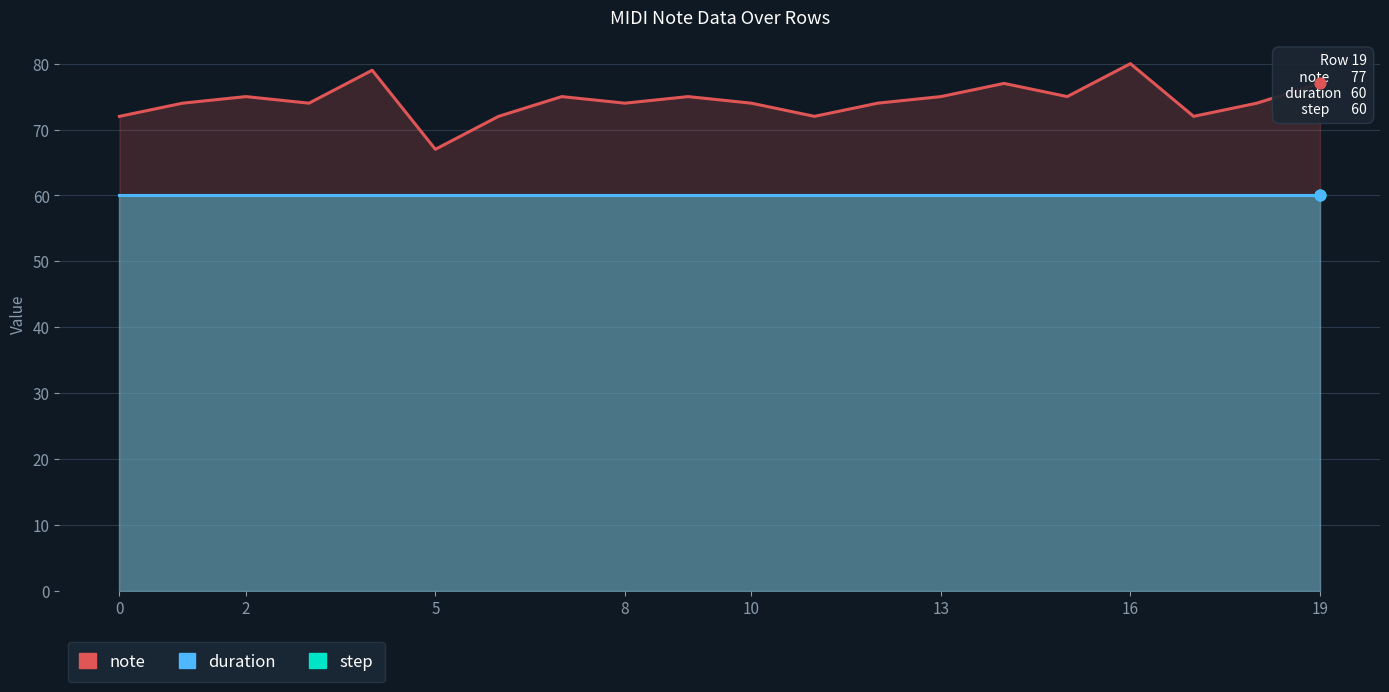

Which series reaches the minimum Y coordinate?

step